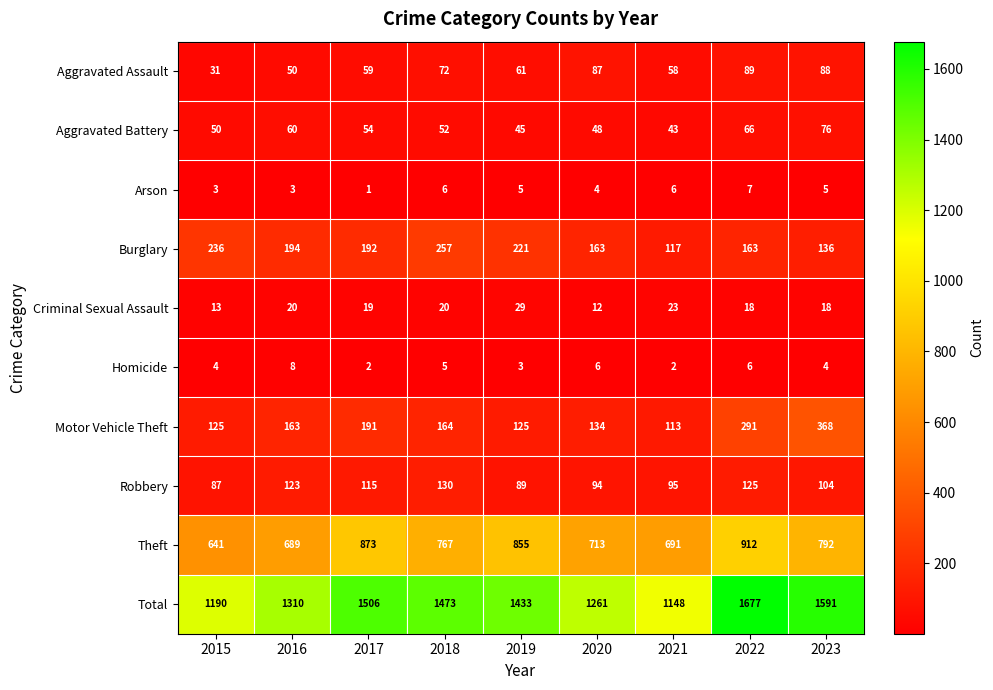

At which category is the sum across all series the highest?

2022